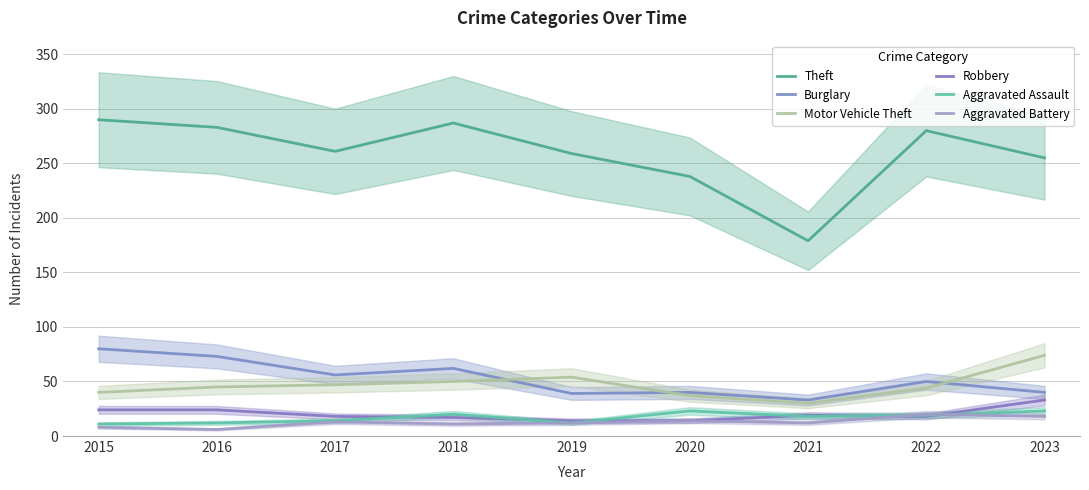

Does the chart display data point markers on the line(s)?

No